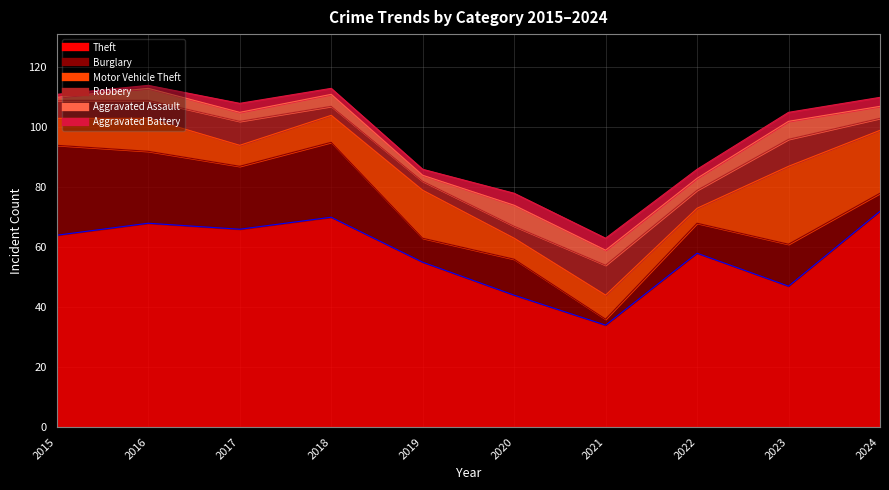

List the labels in order of Theft value, largest first.

2024, 2018, 2016, 2017, 2015, 2022, 2019, 2023, 2020, 2021